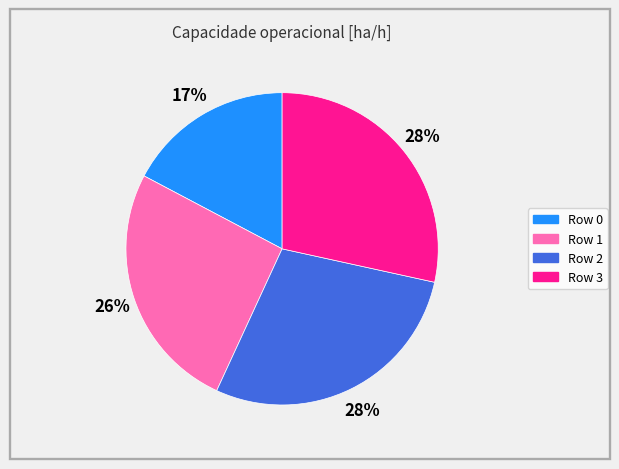

How many segments does this pie chart have?

4